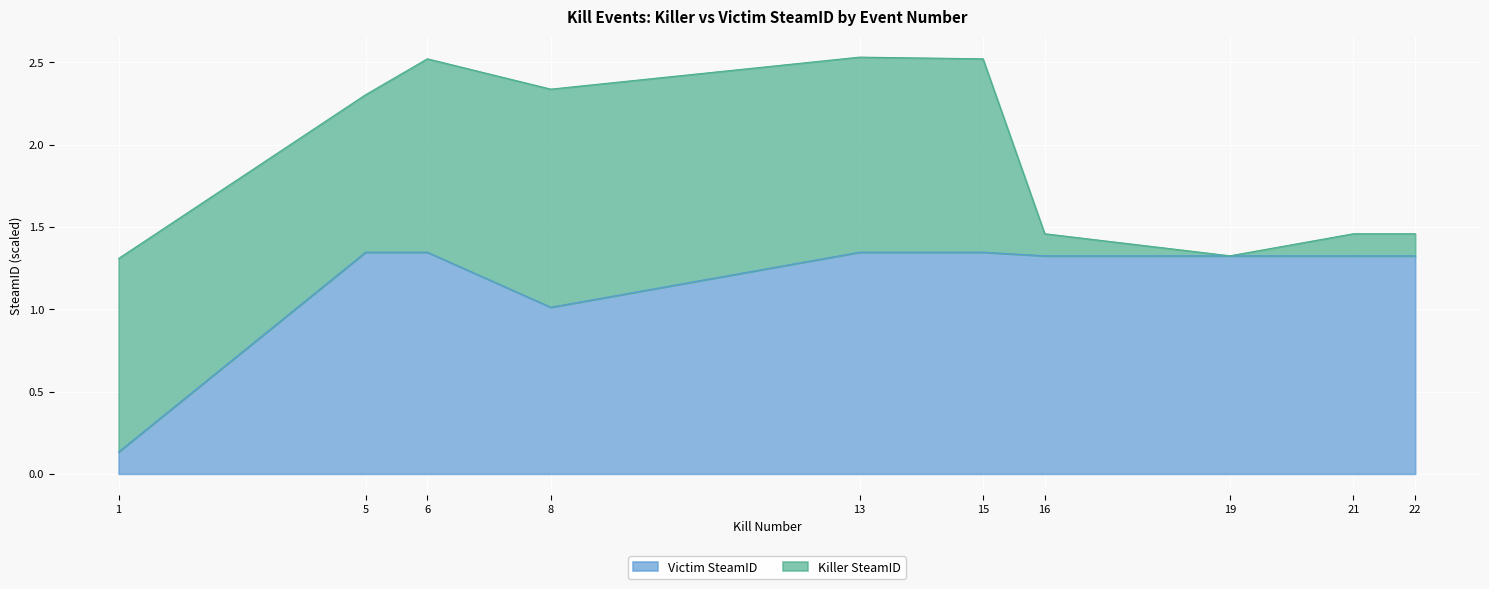

List the labels in order of value, largest first.

5, 6, 13, 15, 16, 19, 21, 22, 8, 1